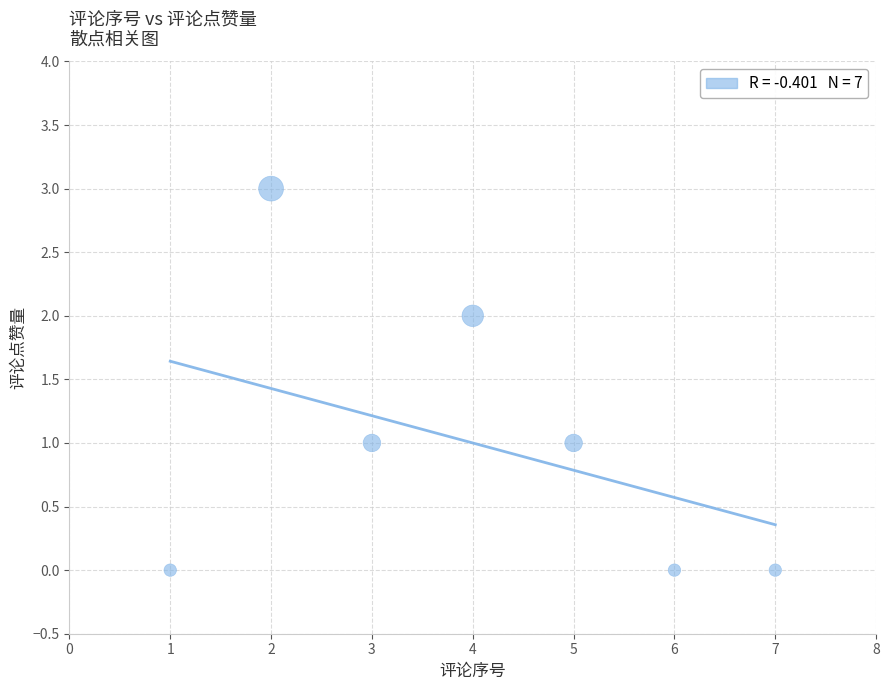

What is the range of Y values (max minus min)?

3